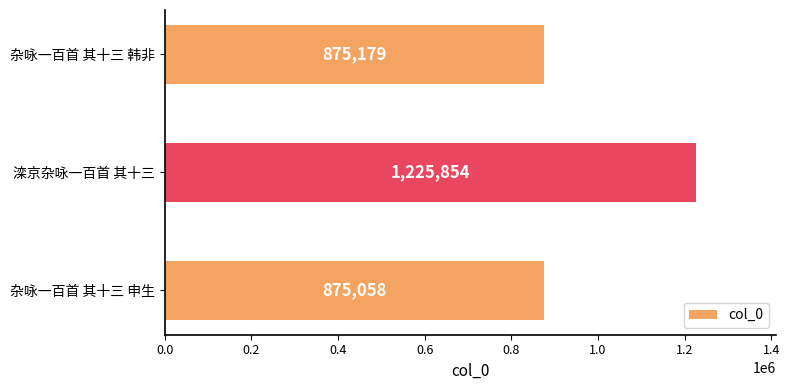

List the labels in order of value, largest first.

滦京杂咏一百首 其十三, 杂咏一百首 其十三 韩非, 杂咏一百首 其十三 申生